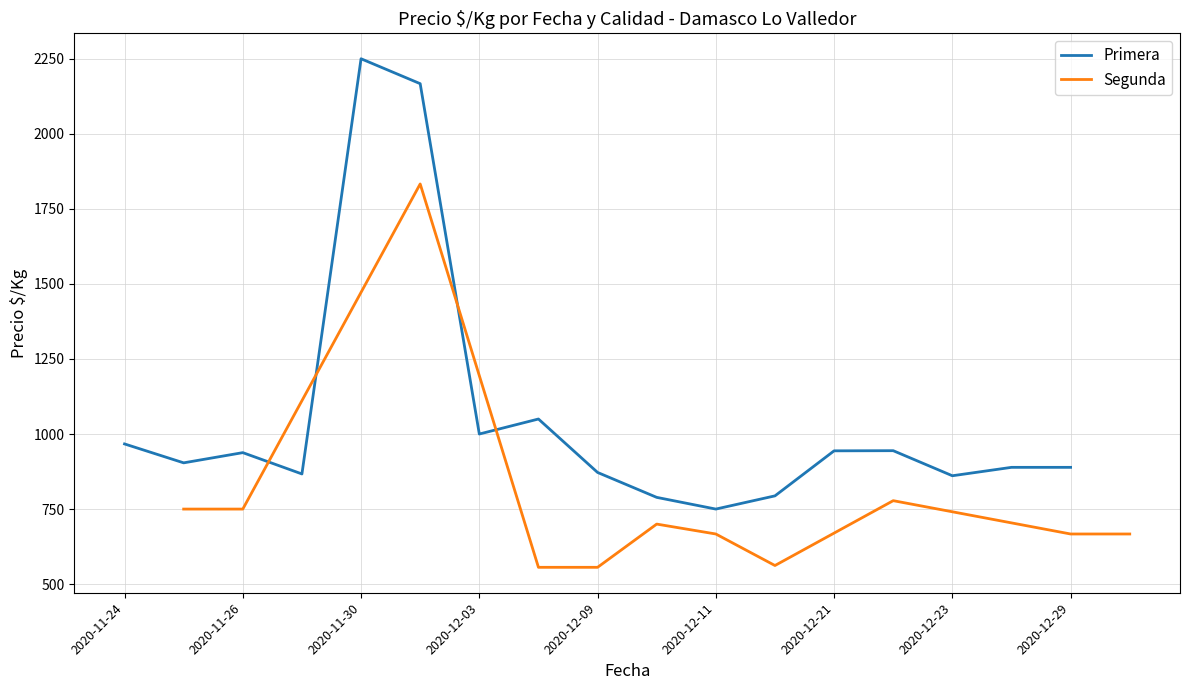

How many lines are shown in the chart?

2